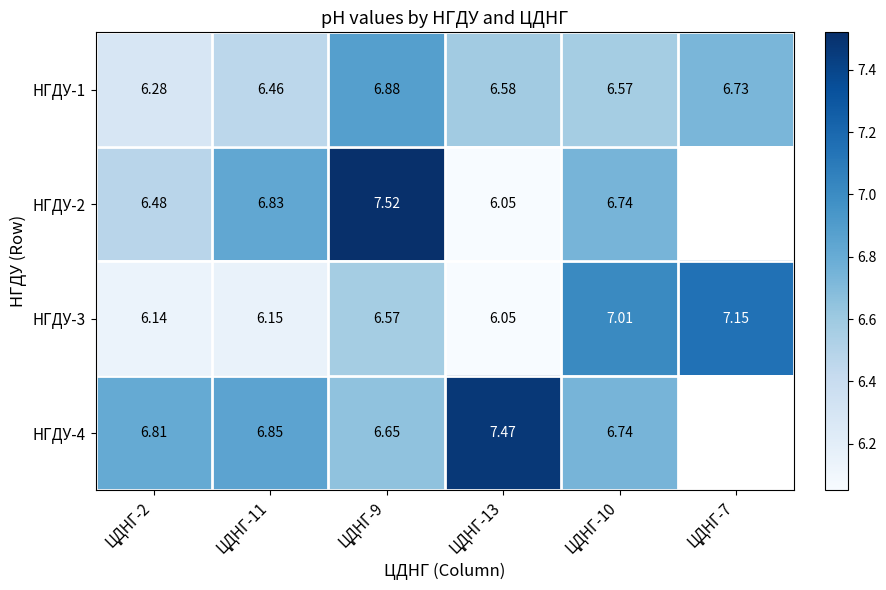

At which label does НГДУ-1 reach its minimum?

ЦДНГ-2